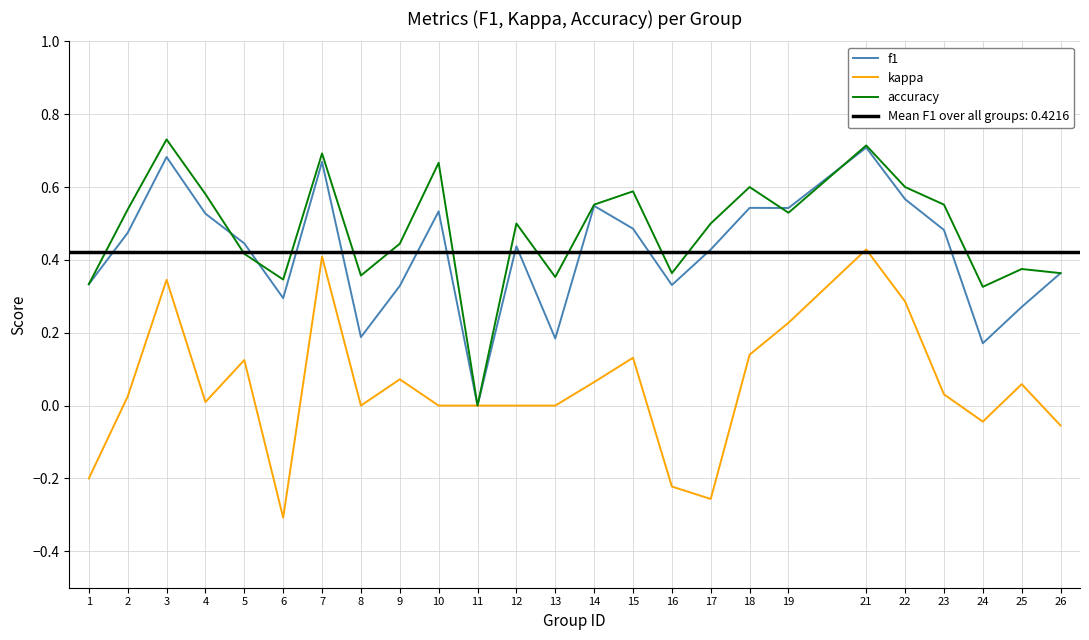

The kappa series shows -0.2 at 16. True or false?

True